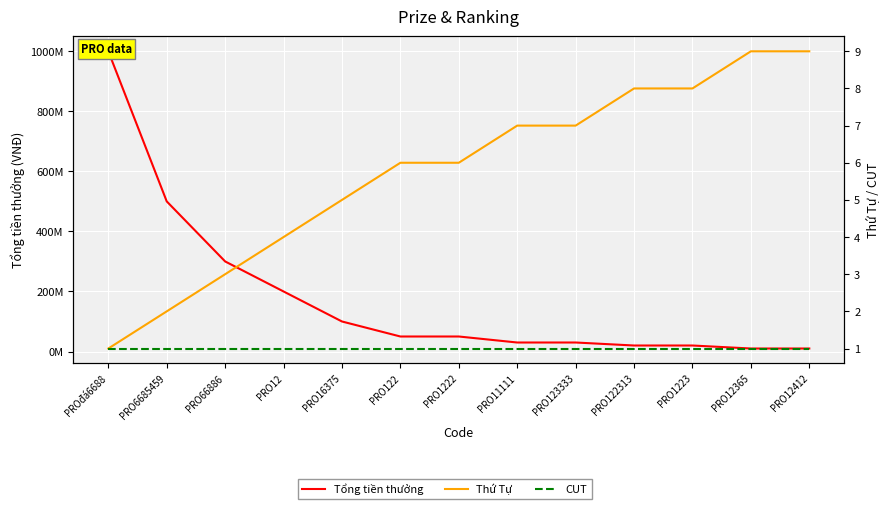

Is it true that CUT equals 0 at PRO12365?

False